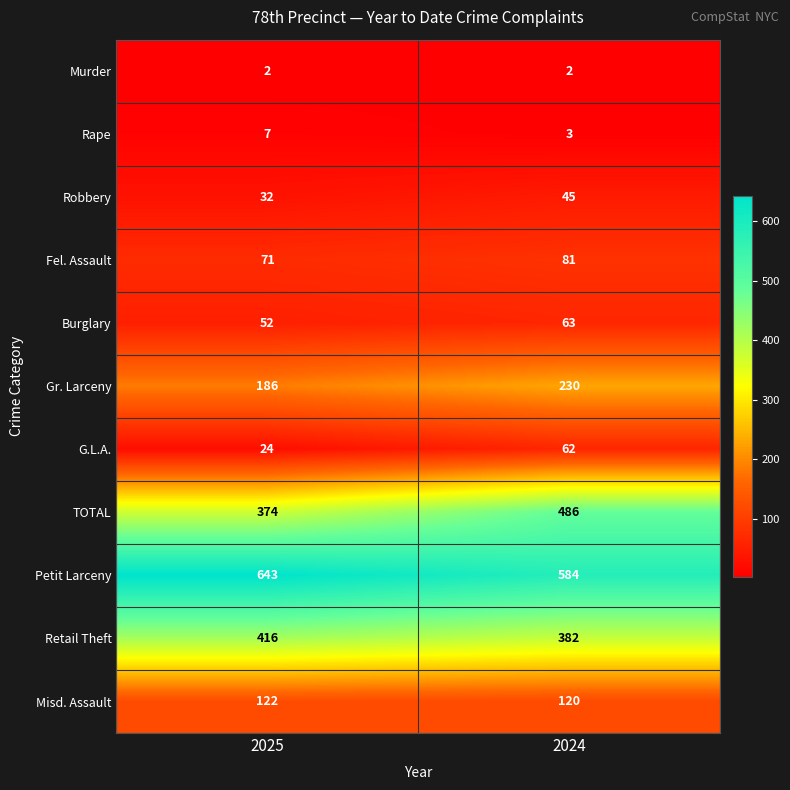

Reading left to right, transcribe all the data shown in this chart.

Murder: 2	2
Rape: 7	3
Robbery: 32	45
Fel. Assault: 71	81
Burglary: 52	63
Gr. Larceny: 186	230
G.L.A.: 24	62
TOTAL: 374	486
Petit Larceny: 643	584
Retail Theft: 416	382
Misd. Assault: 122	120